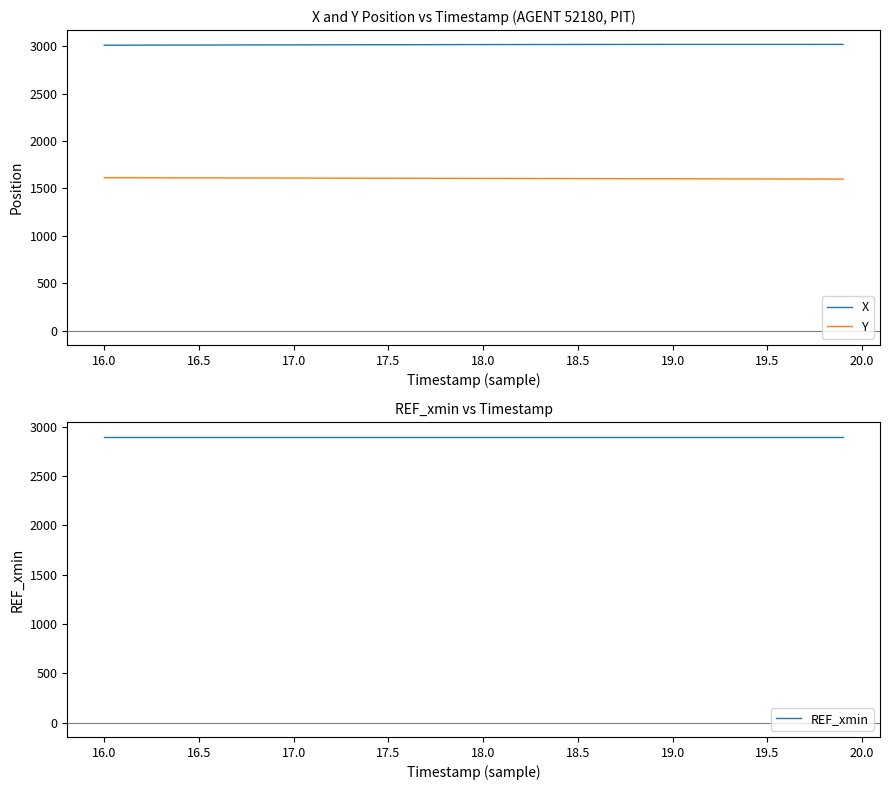

The value of Y at 17.0 is 1609.4. True or false?

True